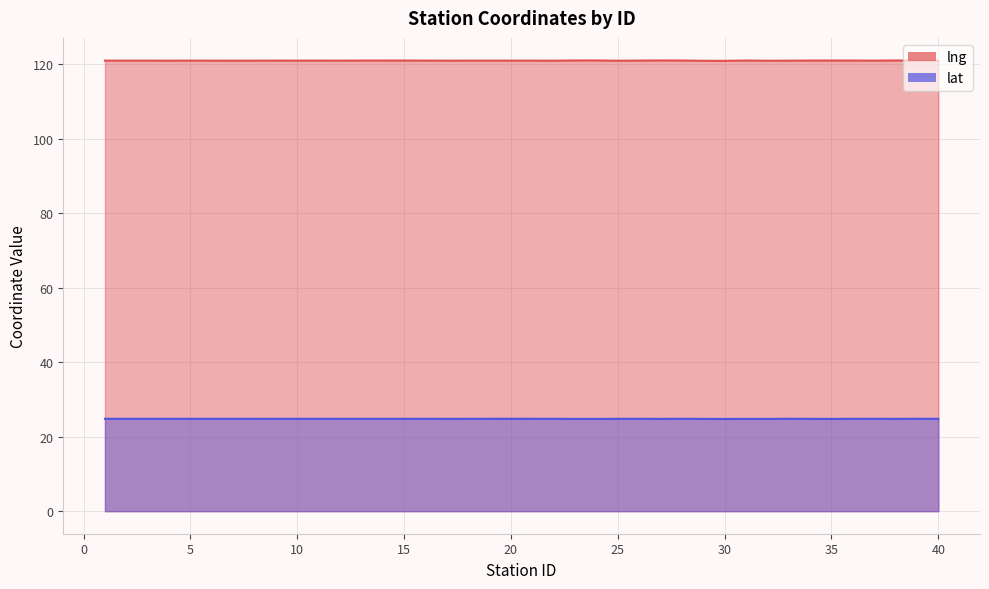

What is the total value across all series at 35?

145.8